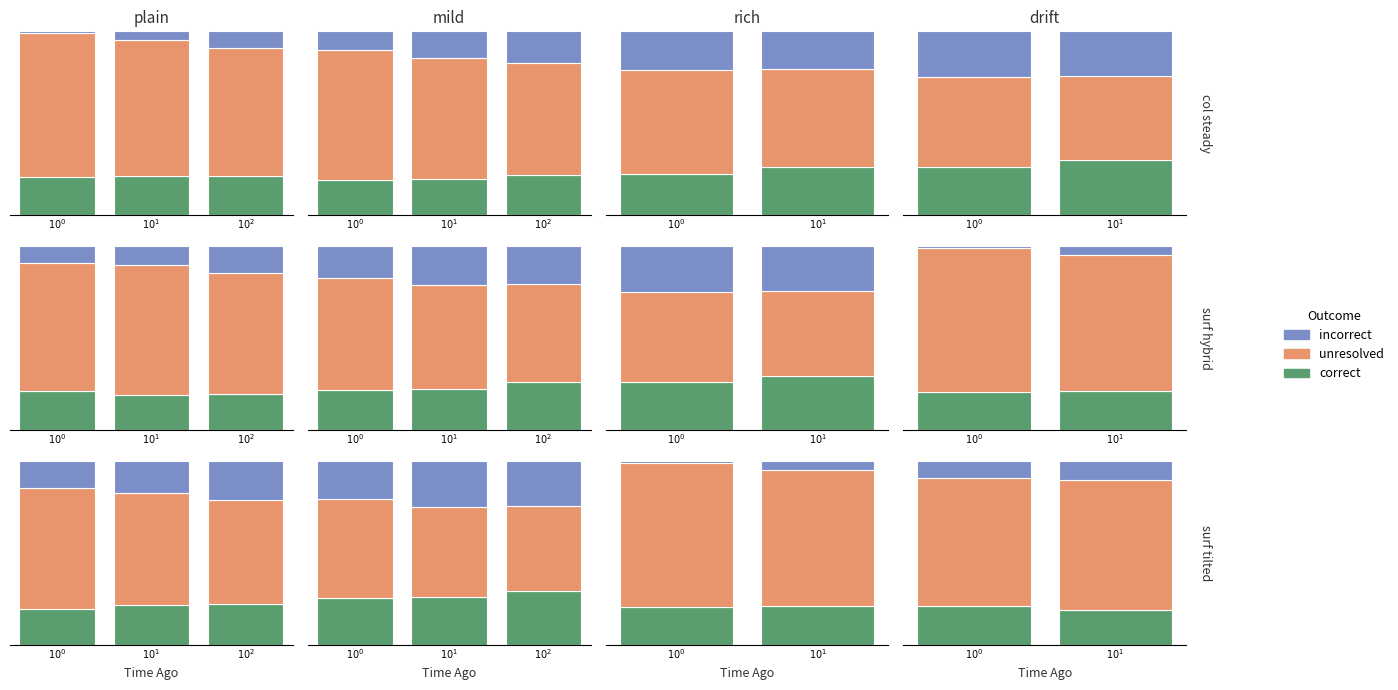

What value does the incorrect series have at $10^1$?

0.1